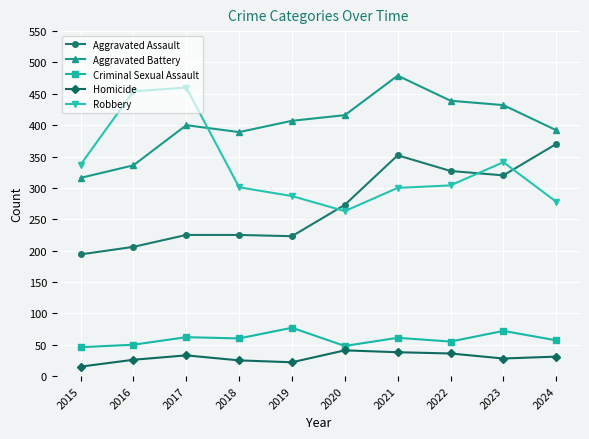

At 2021, list the series in order from smallest to largest.

Homicide, Criminal Sexual Assault, Robbery, Aggravated Assault, Aggravated Battery